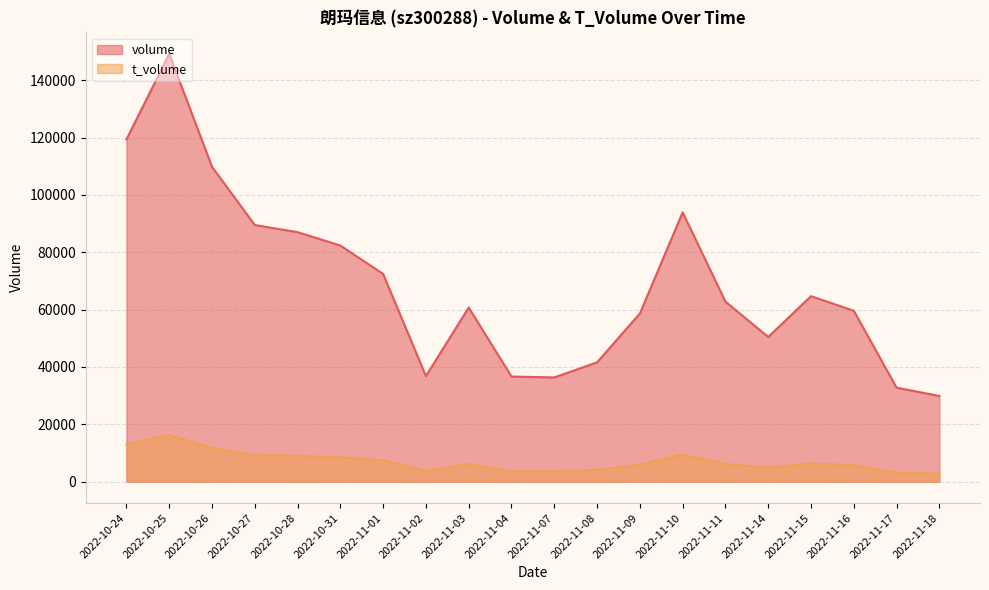

True or false: volume and t_volume cross at least once.

False